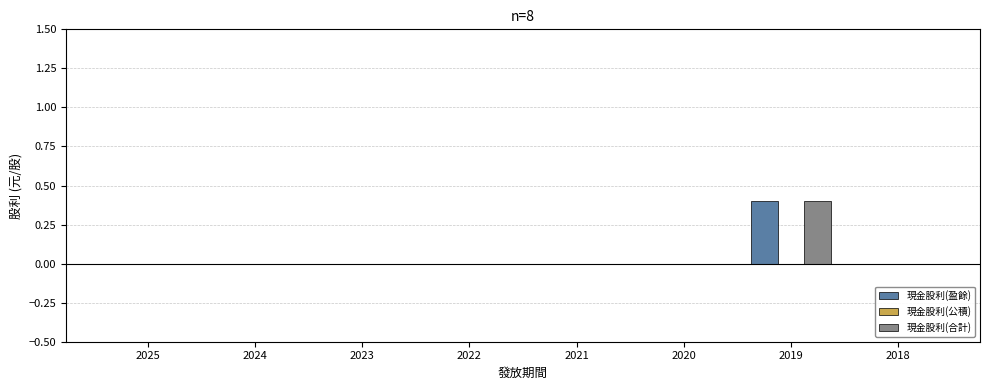

What is the greatest value displayed?

0.4